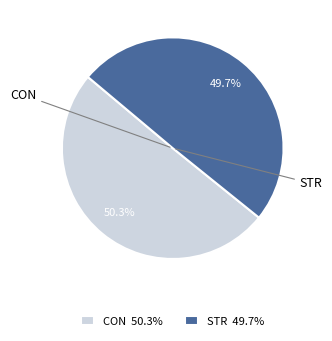

Is STR the majority of the pie?

No